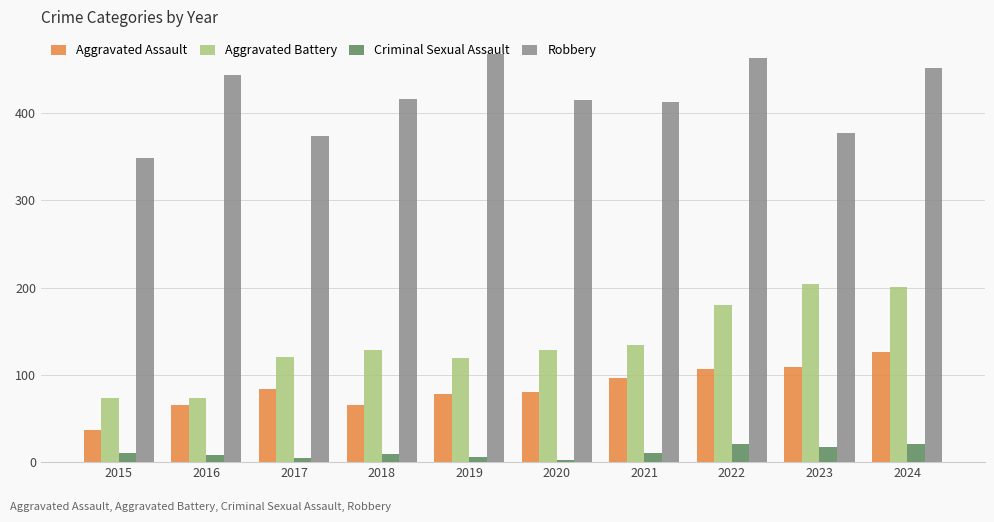

At which label is Aggravated Battery closest to 138?

2021